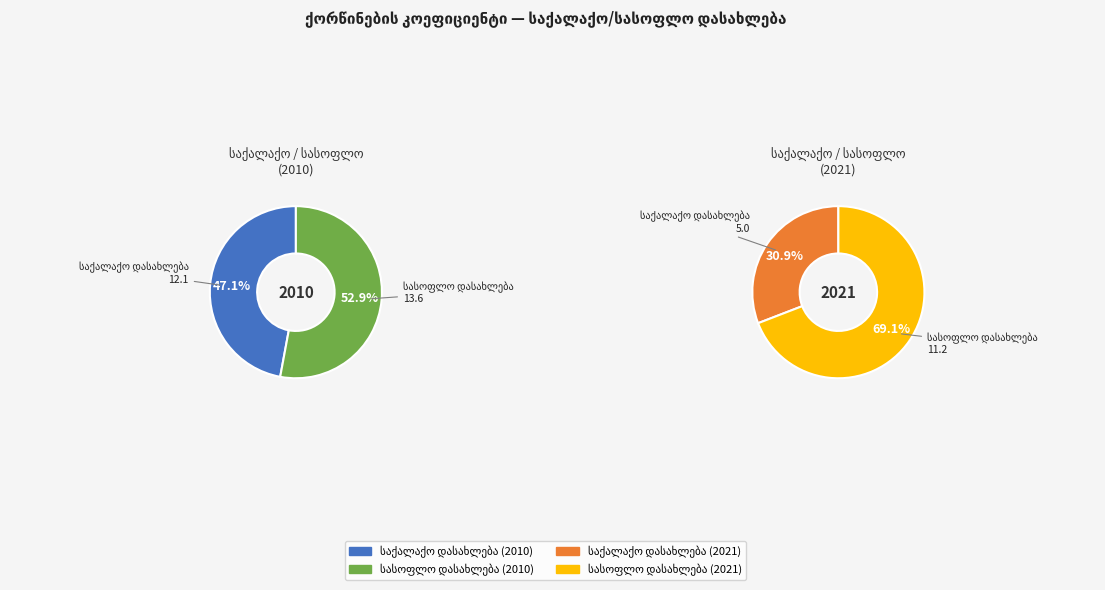

True or false: საქალაქო დასახლება accounts for 47% of the total.

True